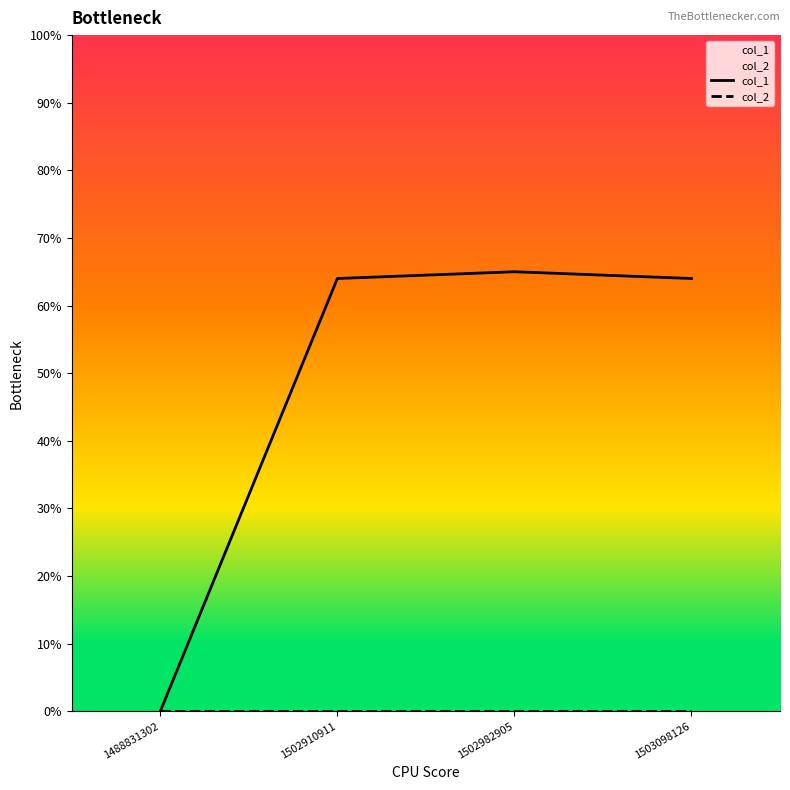

How many distinct data groups are displayed?

2